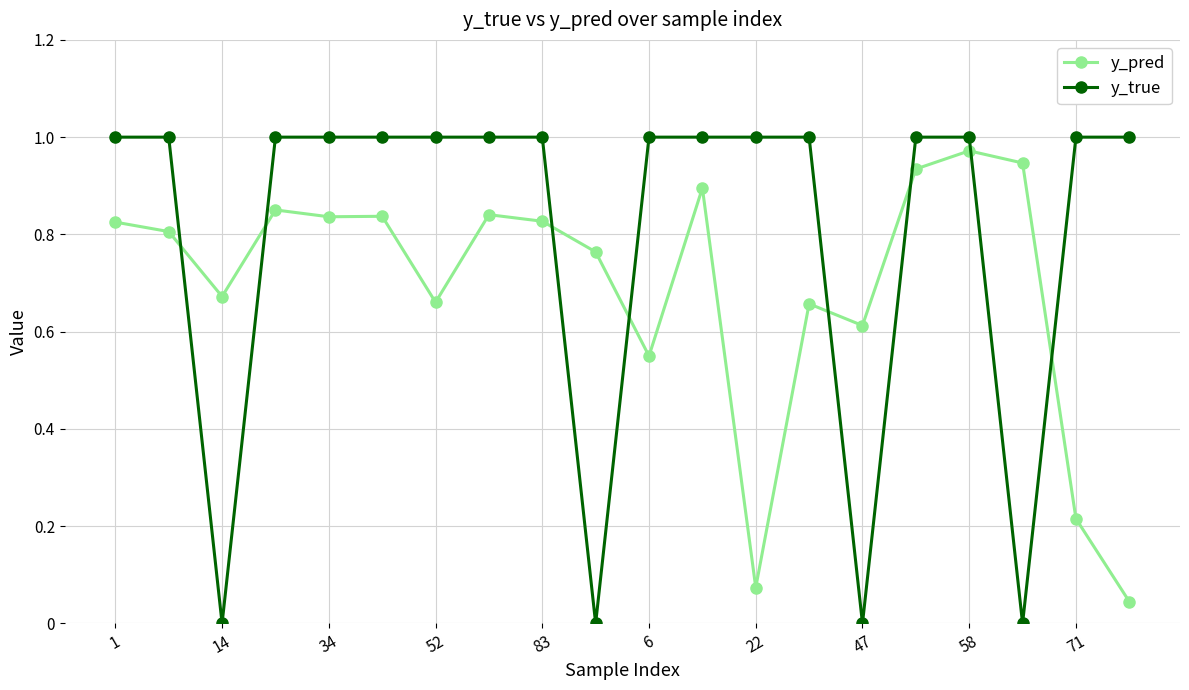

Rank the series by their average value, from highest to lowest.

y_true, y_pred